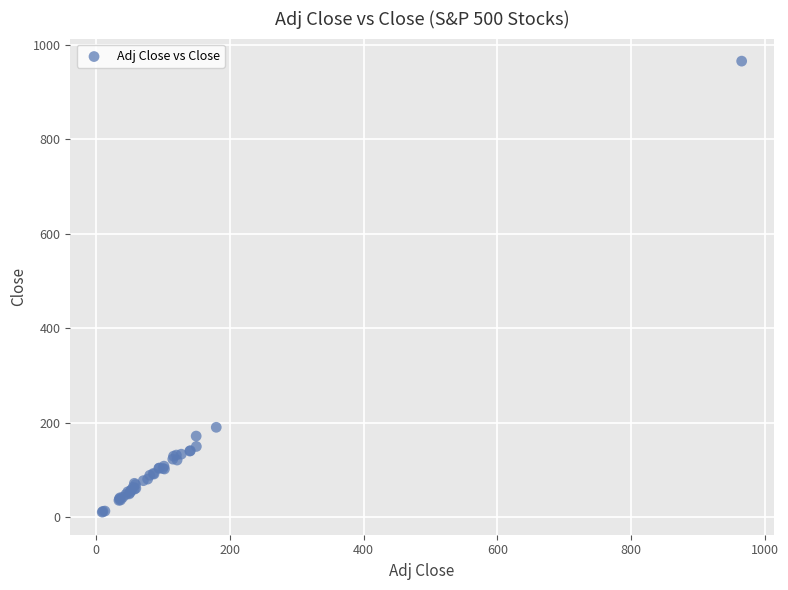

What Y value in the scatter plot is closest to 487?

190.3